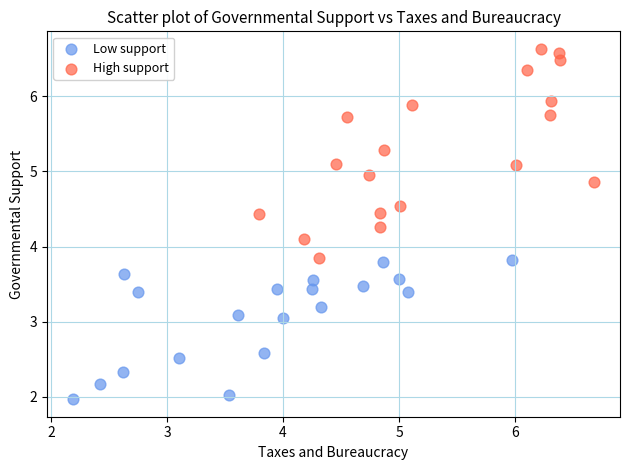

Which series reaches the minimum Y coordinate?

Low support